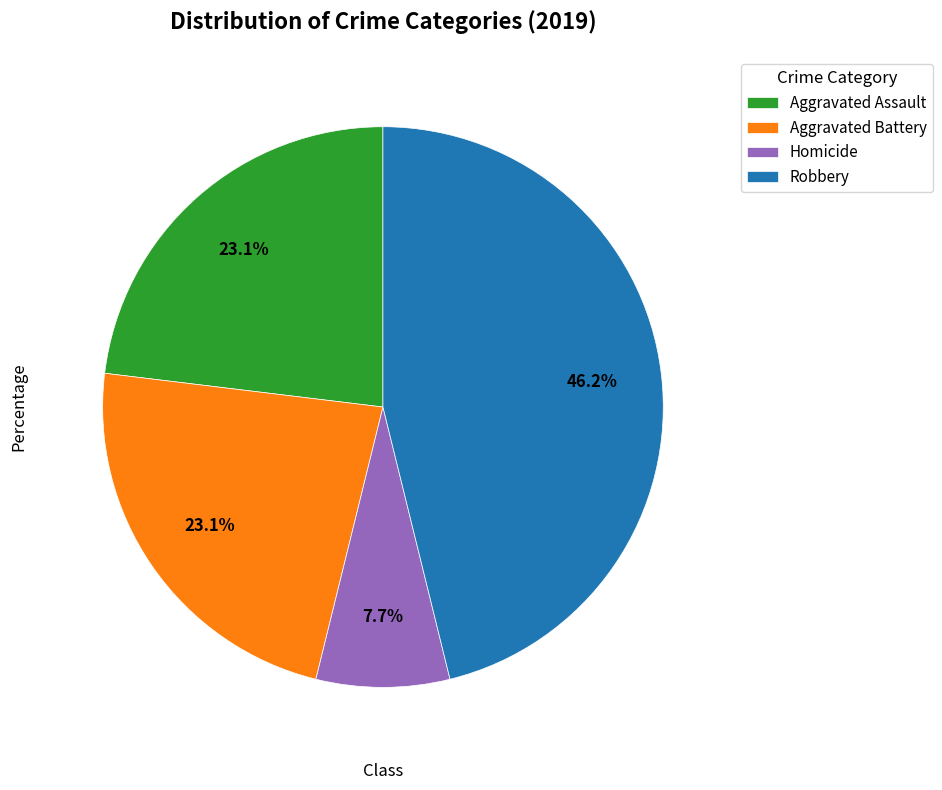

Which slice is the largest?

Robbery